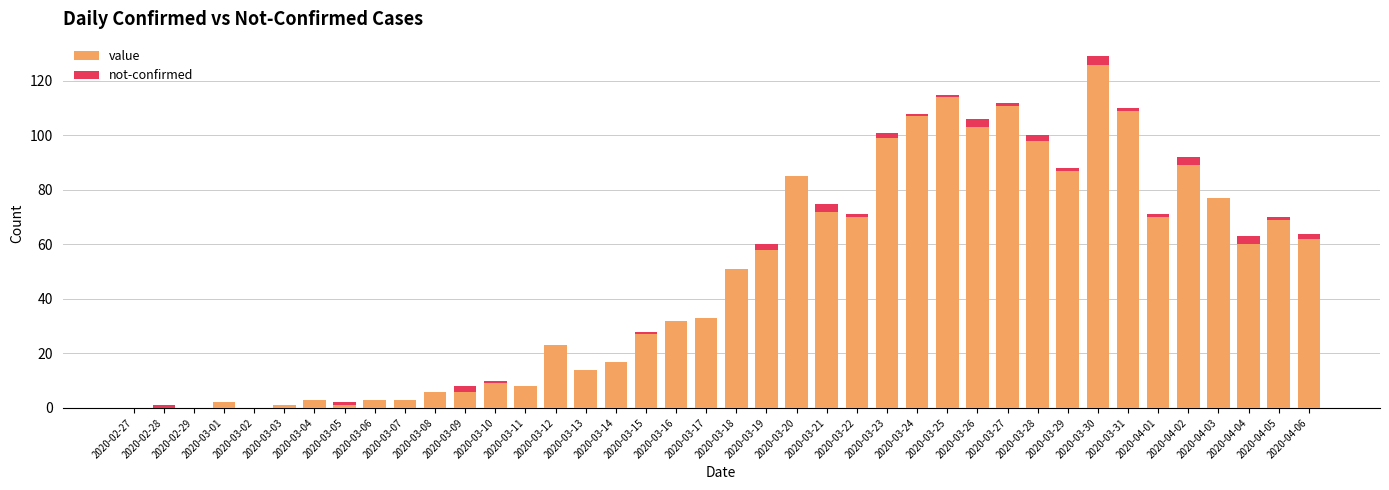

True or false: value has a value of 33 at 2020-03-12.

False